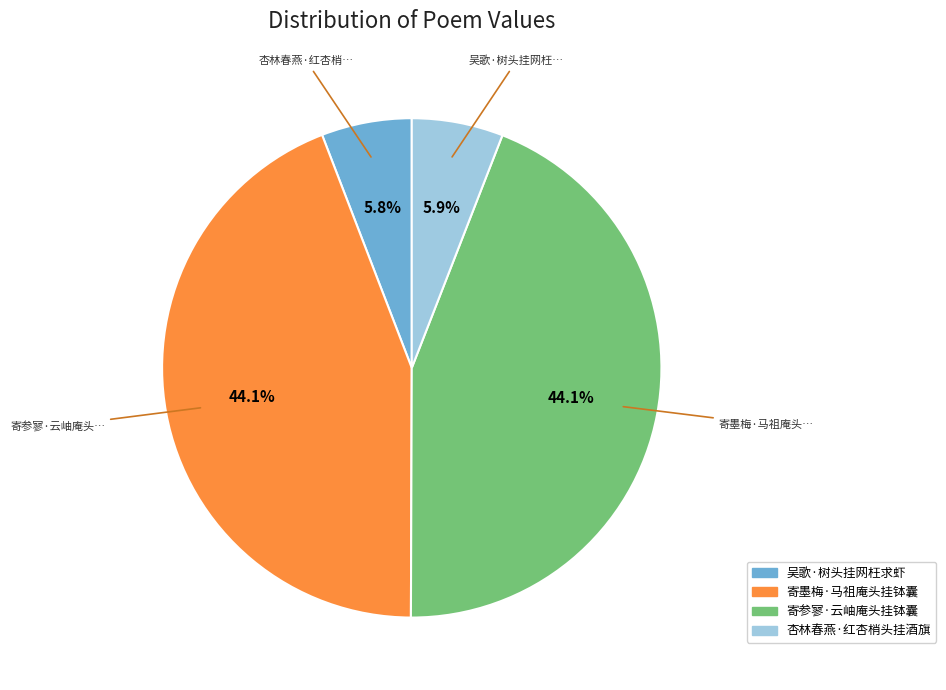

Is there any slice that represents more than half of the pie?

No